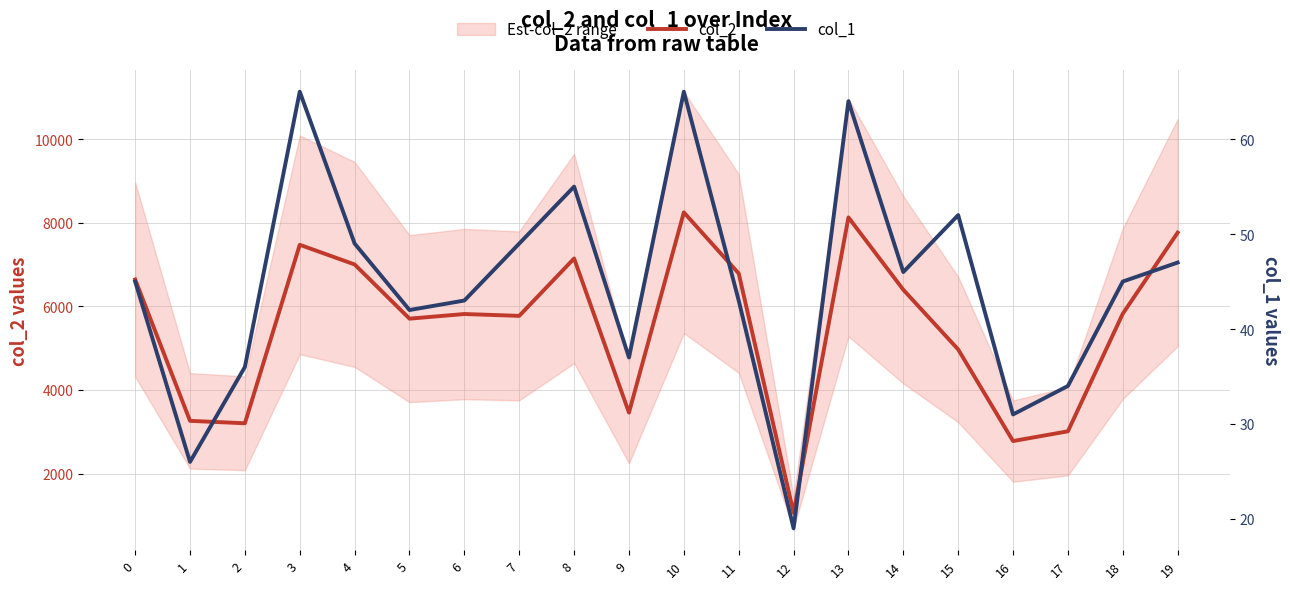

Read the col_2 value at 1, to the nearest 10.

3260